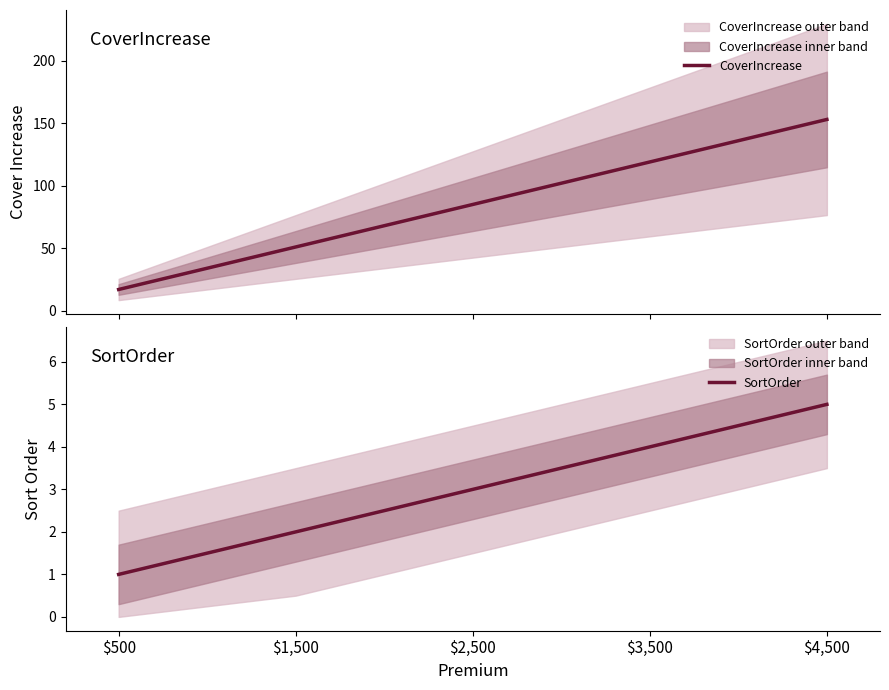

What is the label of the 1st point from the left?

$500